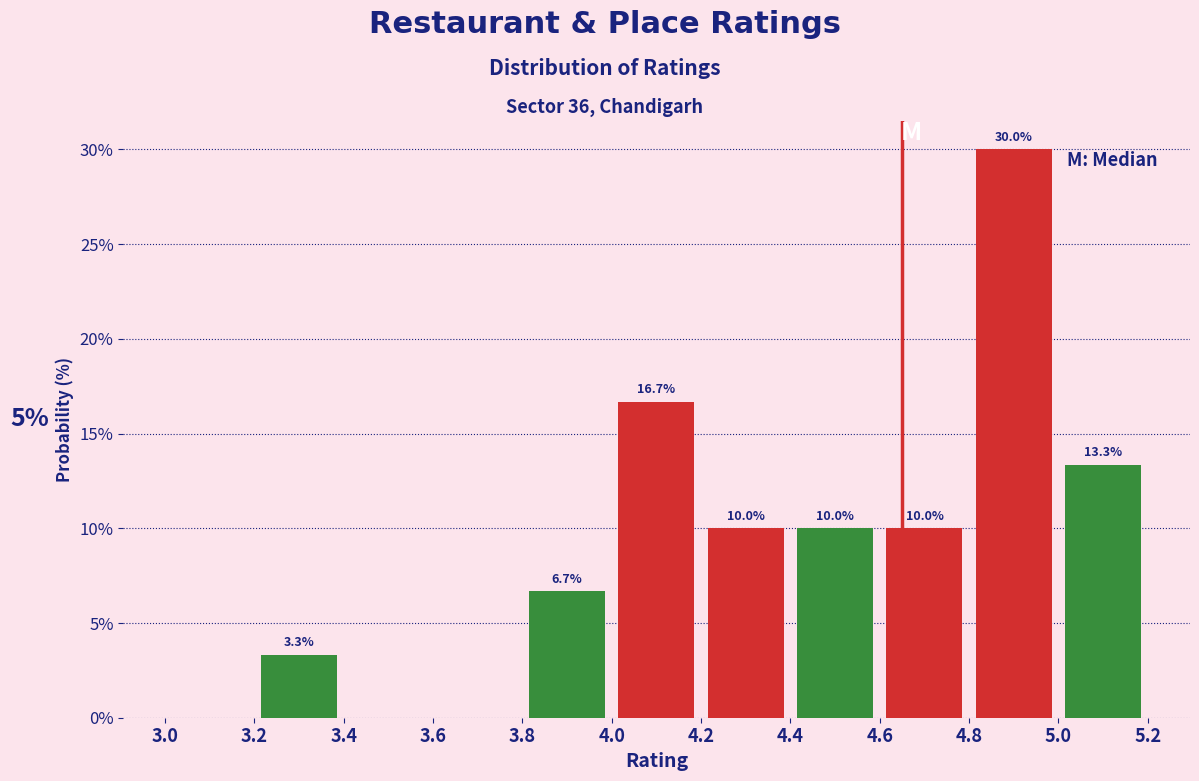

Which range on the x-axis has the tallest bar?

4.8 to 5.0